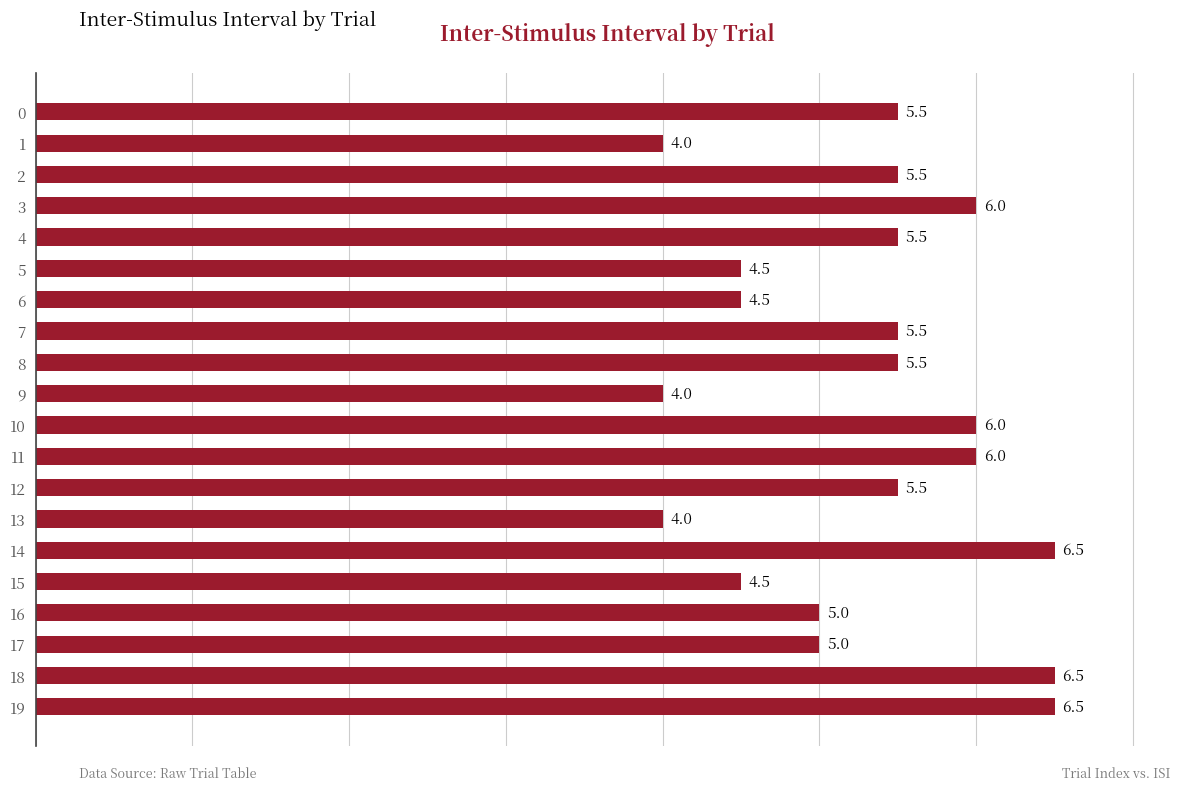

The value at 11 is 6.0. True or false?

True